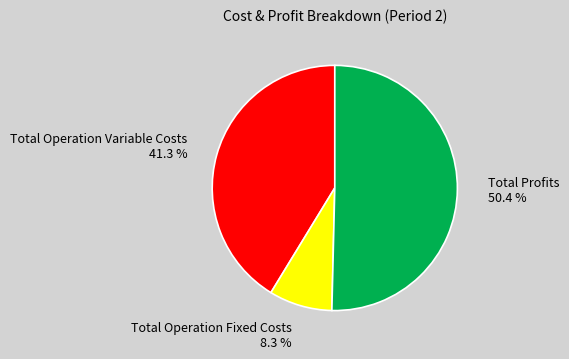

Which slice represents more than half of the pie?

Total Profits